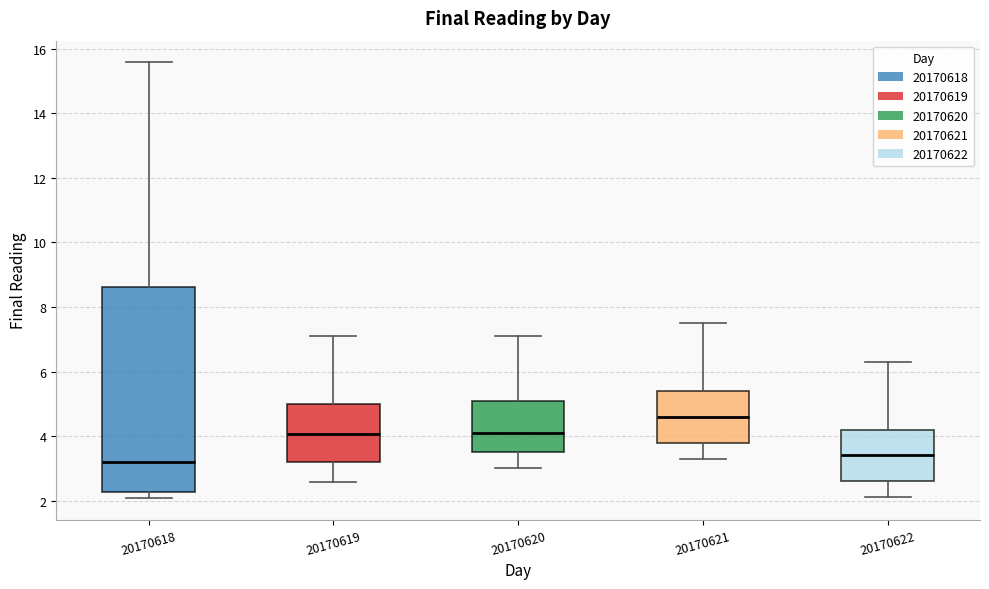

Which box is the tallest, from its lower edge to its upper edge?

20170618